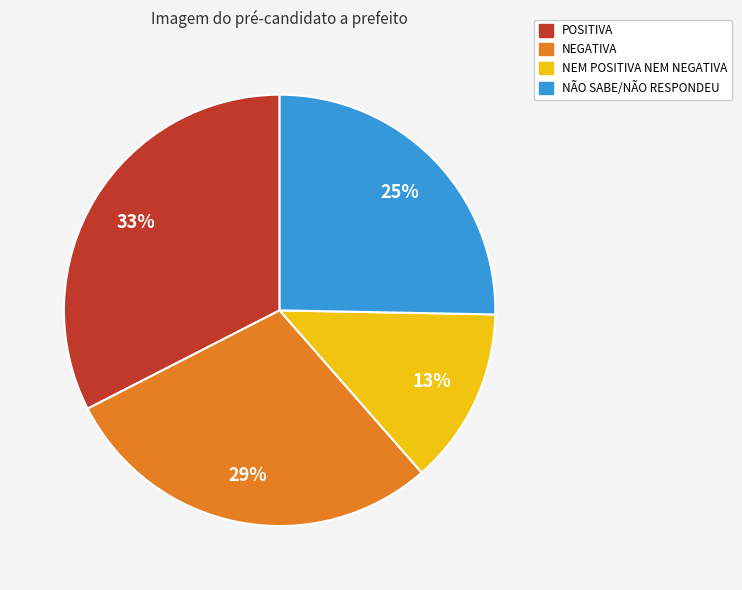

Combined, do NÃO SABE/NÃO RESPONDEU and NEGATIVA account for over 50%?

Yes